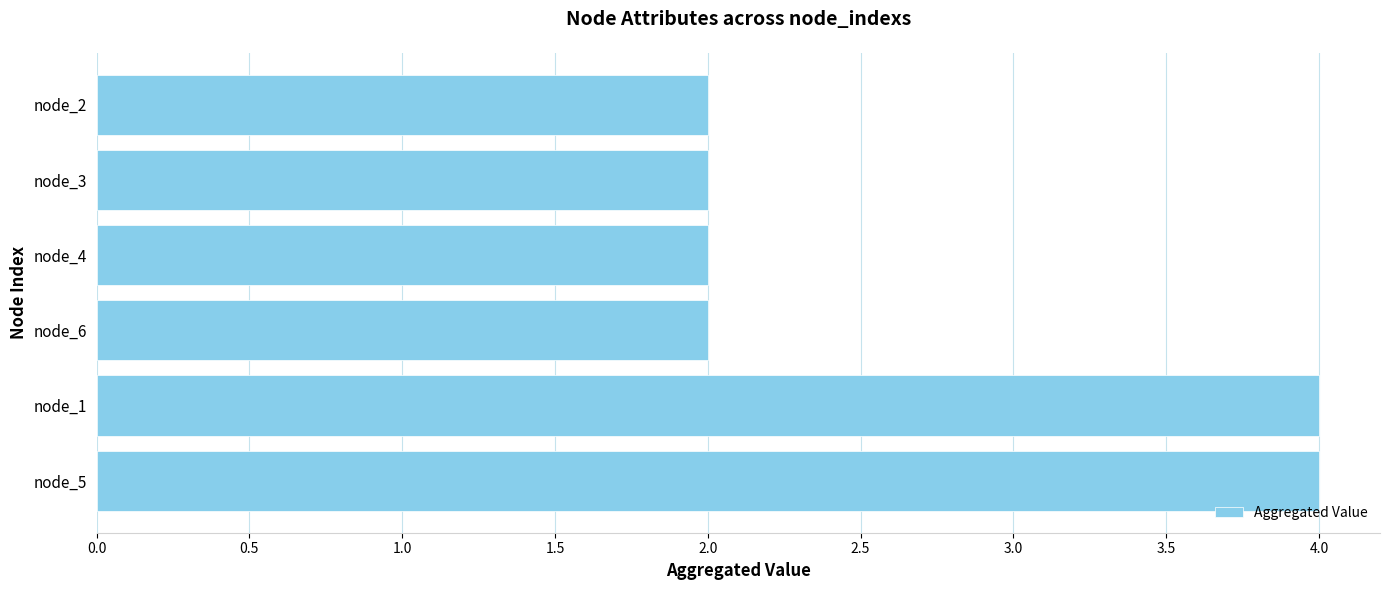

The chart shows a value of 2 at node_2. True or false?

True